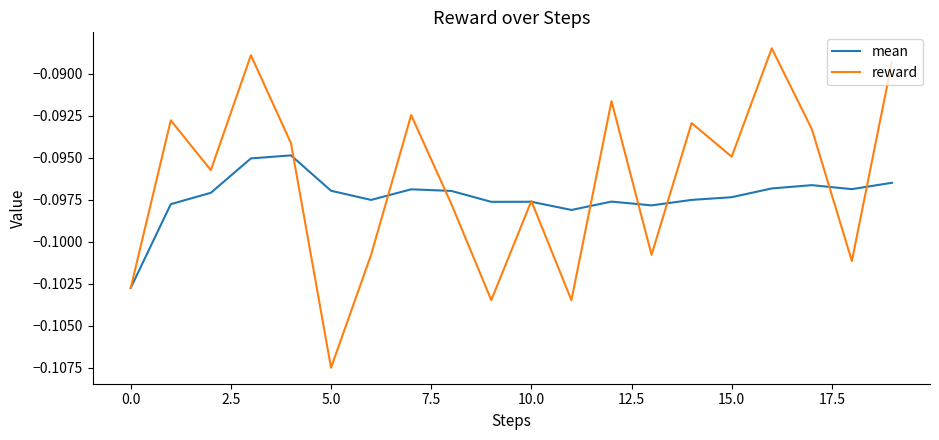

List the series in order of their peak value, lowest first.

mean, reward